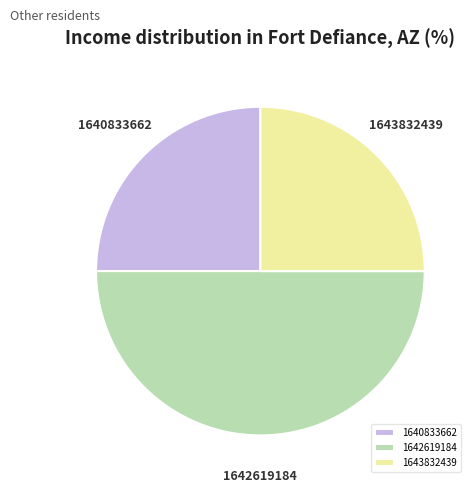

Between 1642619184 and 1643832439, which is larger?

1642619184